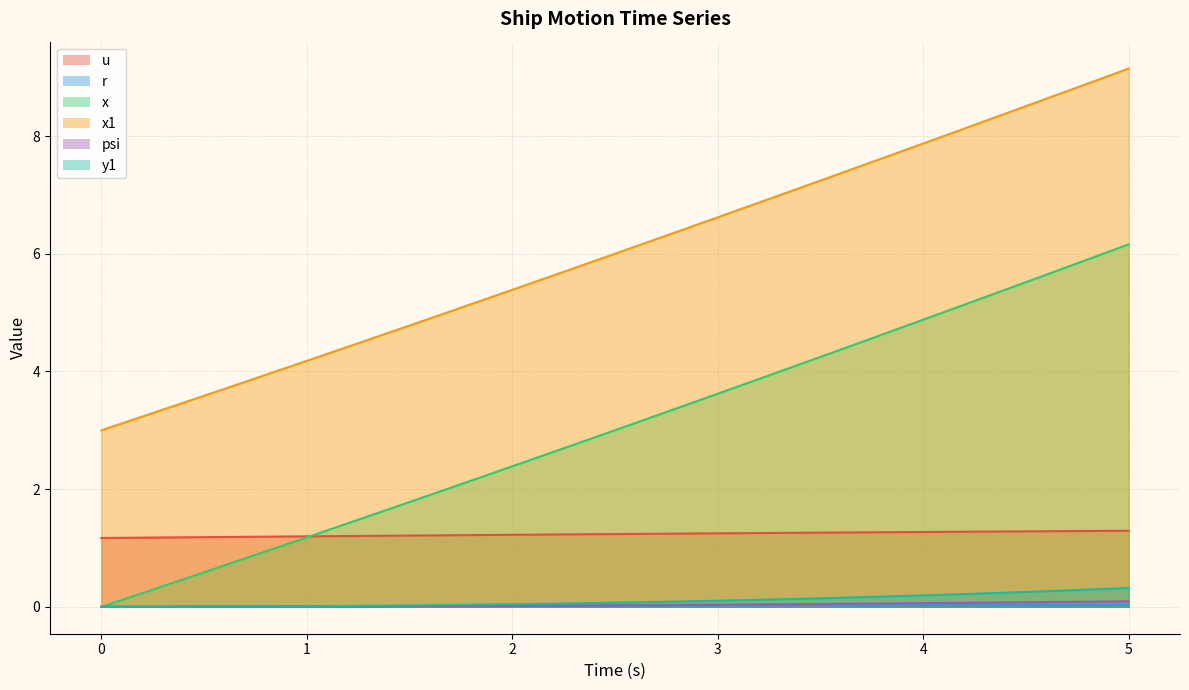

Reading right to left, transcribe all the data shown in this chart.

u: 5.0=1.3	4.75=1.3	4.5=1.3	4.25=1.3	4.0=1.3	3.75=1.3	3.5=1.3	3.25=1.3	3.0=1.2	2.75=1.2	2.5=1.2	2.25=1.2	2.0=1.2	1.75=1.2	1.5=1.2	1.25=1.2	1.0=1.2	0.75=1.2	0.5=1.2	0.25=1.2	0.0=1.2
r: 5.0=0.0	4.75=0.0	4.5=0.0	4.25=0.0	4.0=0.0	3.75=0.0	3.5=0.0	3.25=0.0	3.0=0.0	2.75=0.0	2.5=0.0	2.25=0.0	2.0=0.0	1.75=0.0	1.5=0.0	1.25=0.0	1.0=0.0	0.75=0.0	0.5=0.0	0.25=0.0	0.0=0.0
x: 5.0=6.2	4.75=5.8	4.5=5.5	4.25=5.2	4.0=4.9	3.75=4.6	3.5=4.2	3.25=3.9	3.0=3.6	2.75=3.3	2.5=3.0	2.25=2.7	2.0=2.4	1.75=2.1	1.5=1.8	1.25=1.5	1.0=1.2	0.75=0.9	0.5=0.6	0.25=0.3	0.0=0.0
x1: 5.0=9.1	4.75=8.8	4.5=8.5	4.25=8.2	4.0=7.9	3.75=7.6	3.5=7.2	3.25=6.9	3.0=6.6	2.75=6.3	2.5=6.0	2.25=5.7	2.0=5.4	1.75=5.1	1.5=4.8	1.25=4.5	1.0=4.2	0.75=3.9	0.5=3.6	0.25=3.3	0.0=3.0
psi: 5.0=0.1	4.75=0.1	4.5=0.1	4.25=0.1	4.0=0.1	3.75=0.1	3.5=0.0	3.25=0.0	3.0=0.0	2.75=0.0	2.5=0.0	2.25=0.0	2.0=0.0	1.75=0.0	1.5=0.0	1.25=0.0	1.0=0.0	0.75=0.0	0.5=0.0	0.25=0.0	0.0=0.0
y1: 5.0=0.3	4.75=0.3	4.5=0.3	4.25=0.2	4.0=0.2	3.75=0.2	3.5=0.1	3.25=0.1	3.0=0.1	2.75=0.1	2.5=0.1	2.25=0.1	2.0=0.0	1.75=0.0	1.5=0.0	1.25=0.0	1.0=0.0	0.75=0.0	0.5=0.0	0.25=0.0	0.0=0.0